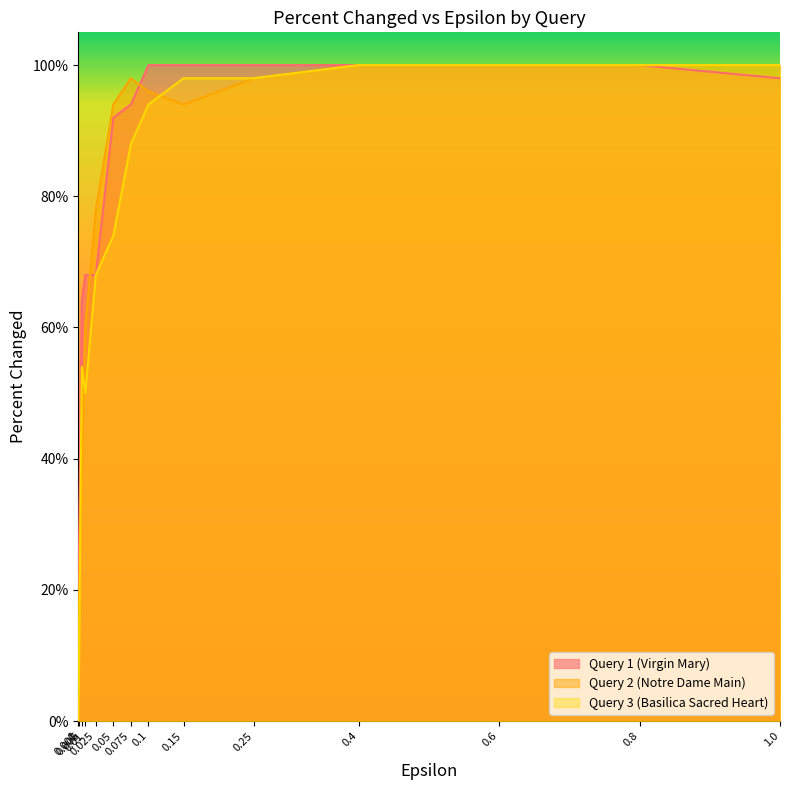

What are all the series names shown in the legend?

Query 1 (Virgin Mary), Query 2 (Notre Dame Main), Query 3 (Basilica Sacred Heart)